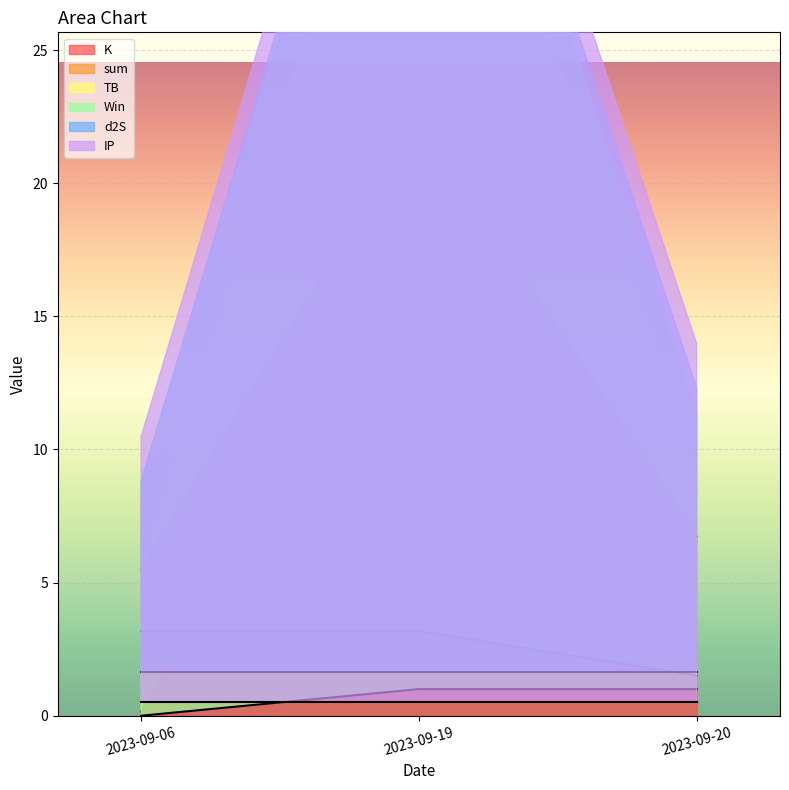

At which category is the sum across all series the highest?

2023-09-19